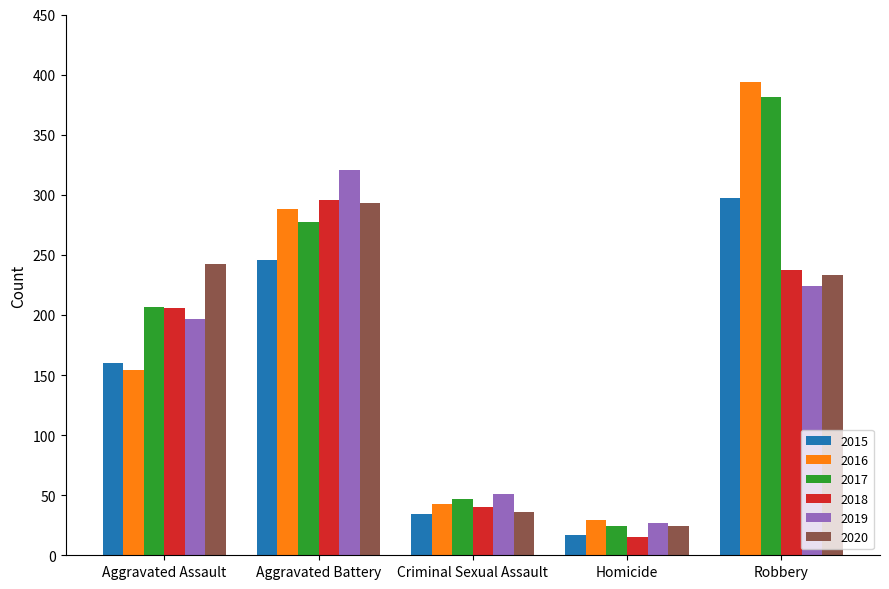

Where is 2016 nearest to the value 211?

Aggravated Assault